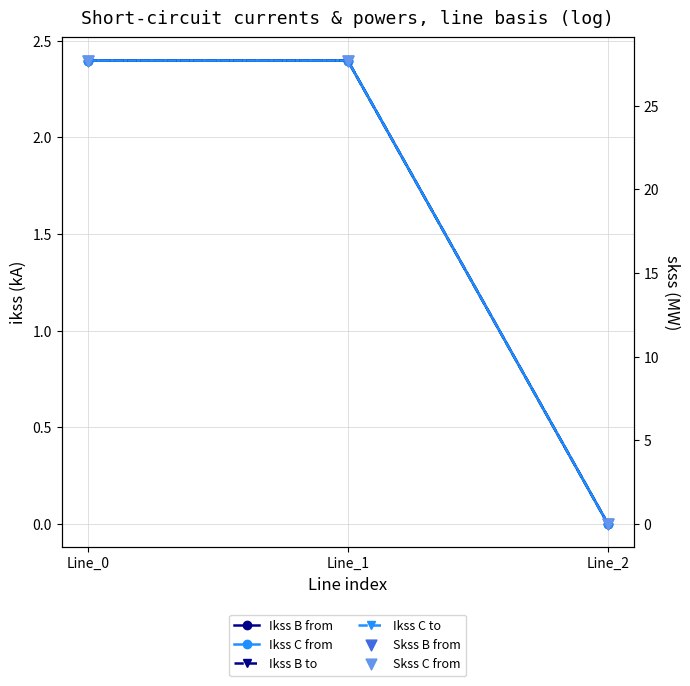

Is the value of Skss B from at Line_1 greater than the value of Skss C from at Line_0?

Yes